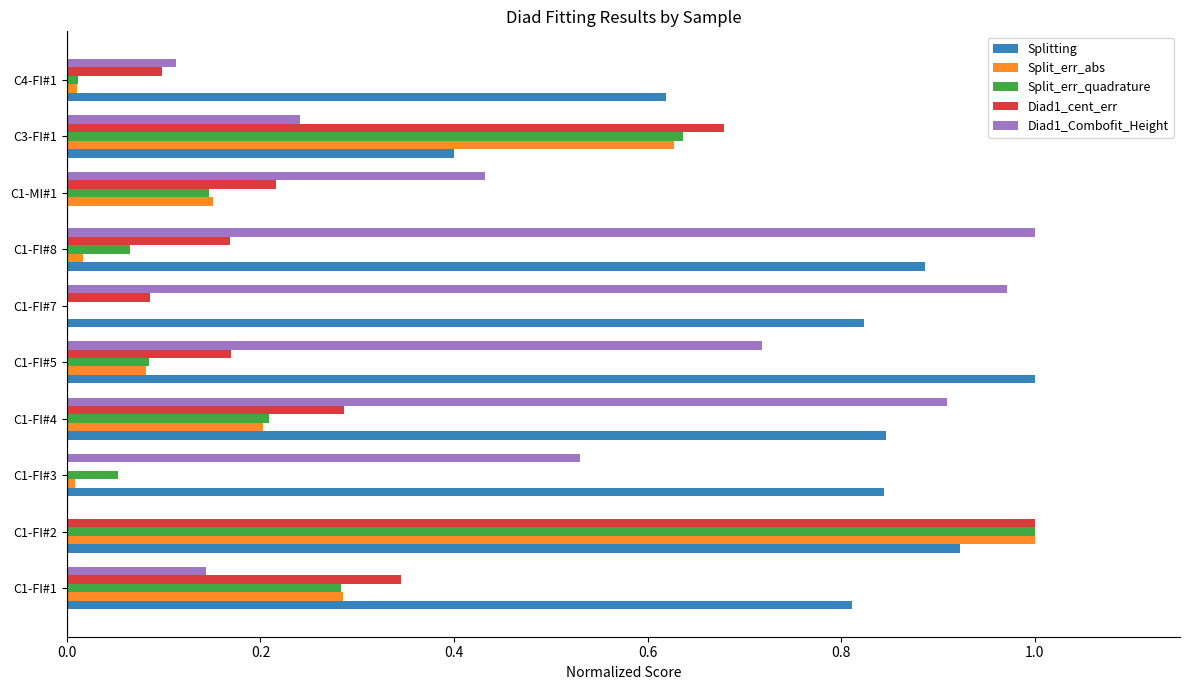

At which category is the sum across all series the highest?

C1-FI#2